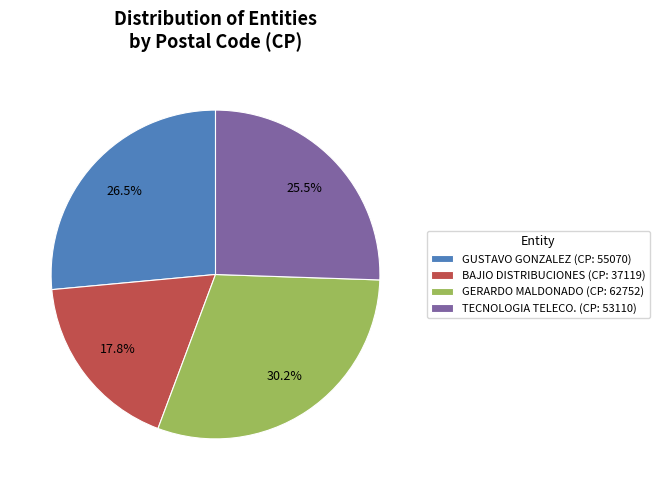

Which has a higher value, BAJIO DISTRIBUCIONES (CP: 37119) or TECNOLOGIA TELECO. (CP: 53110)?

TECNOLOGIA TELECO. (CP: 53110)